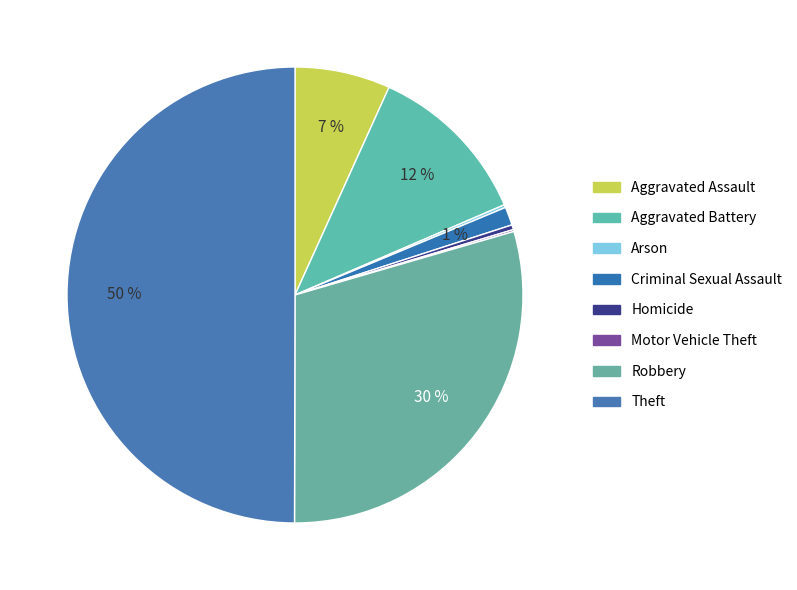

How many segments does this pie chart have?

8